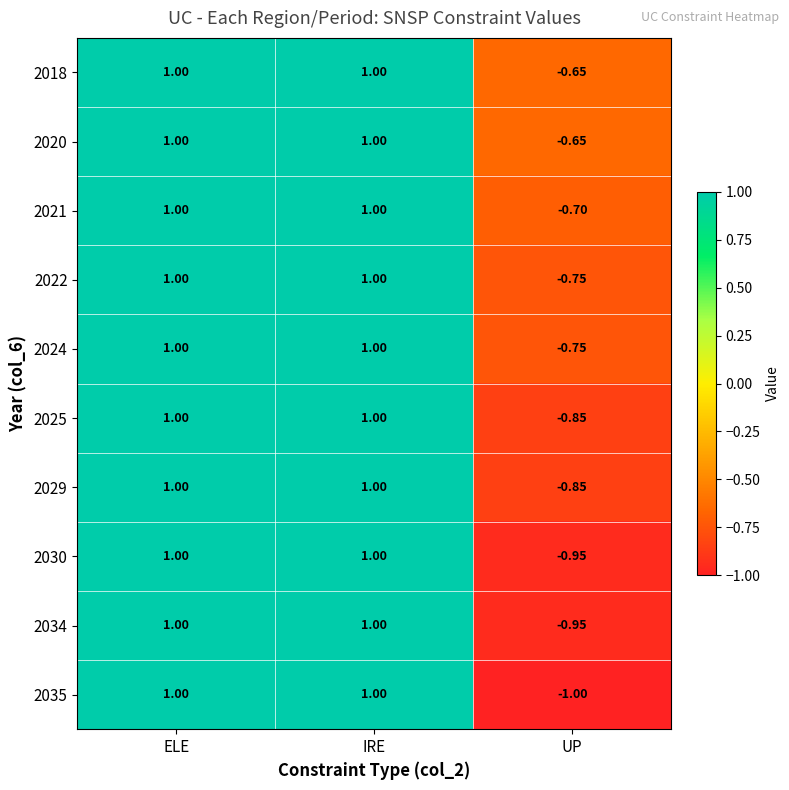

Which category has the lowest value across all series?

UP